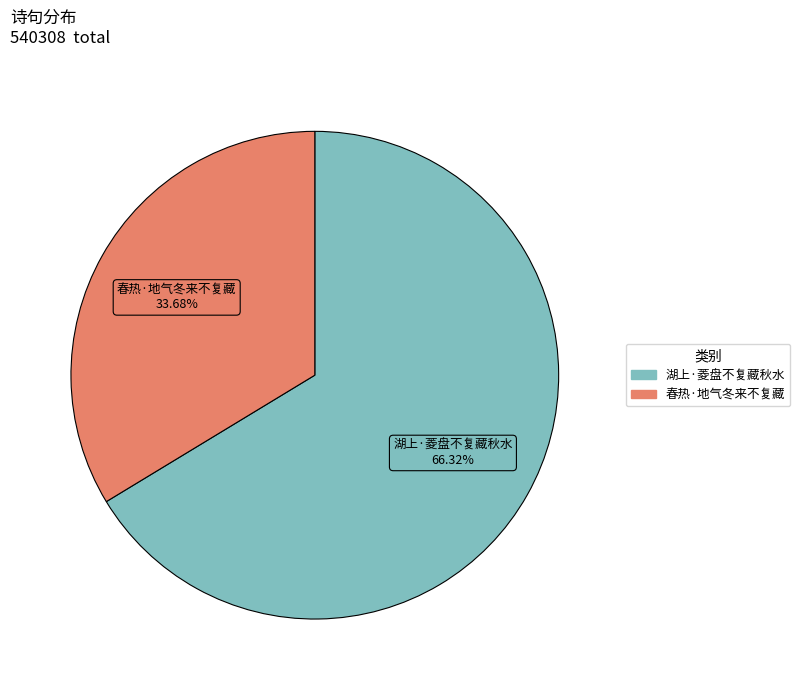

Count the number of slices in the pie.

2